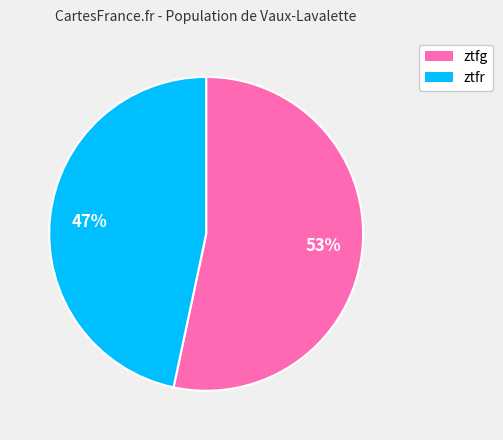

Is there a majority slice in this chart?

Yes